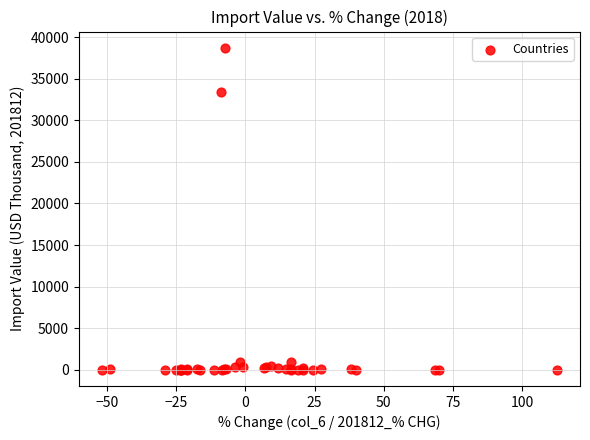

What Y value in the scatter plot is closest to 19364?

33436.8